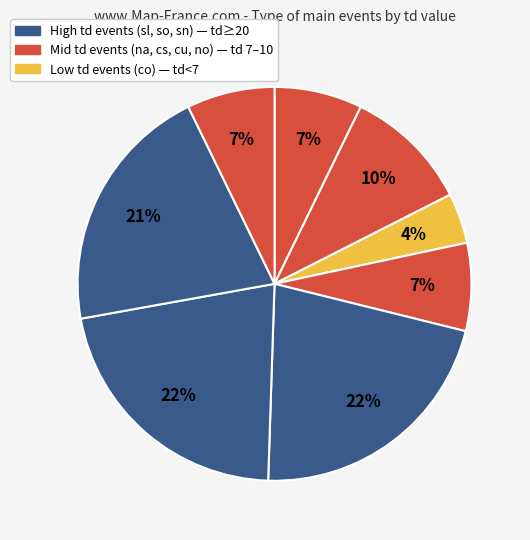

How many slices are in this pie chart?

8